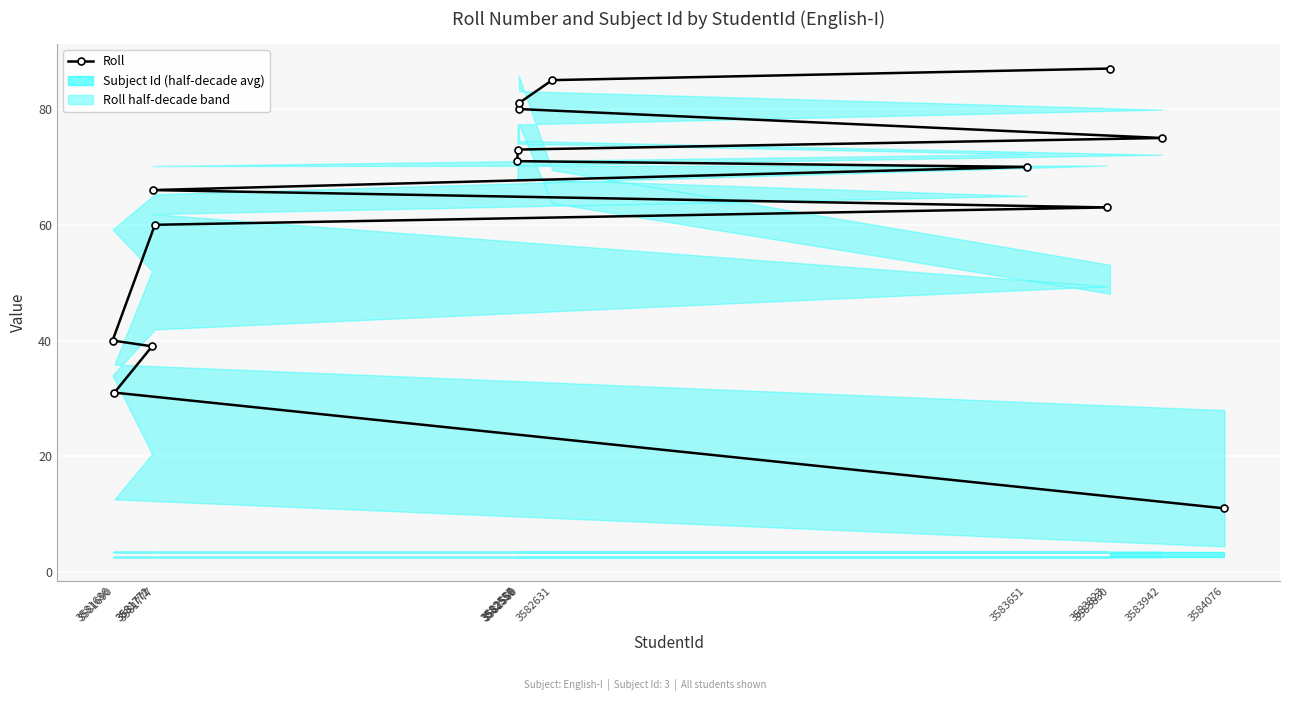

What is the value of the 6th point from the left?

63